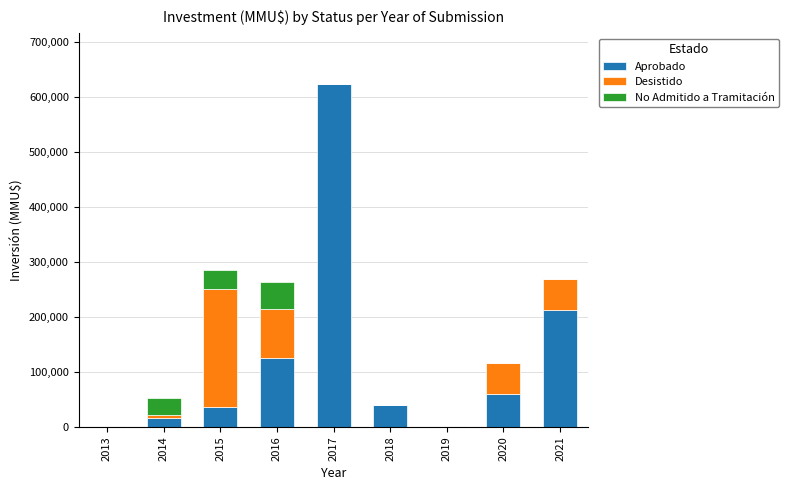

Are the bars horizontal?

No